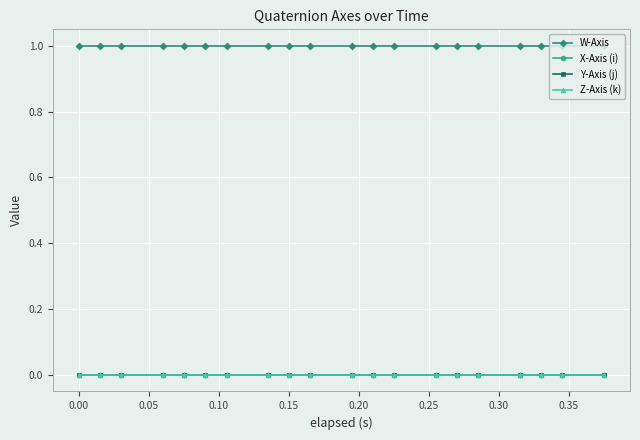

How many series are shown in this chart?

4